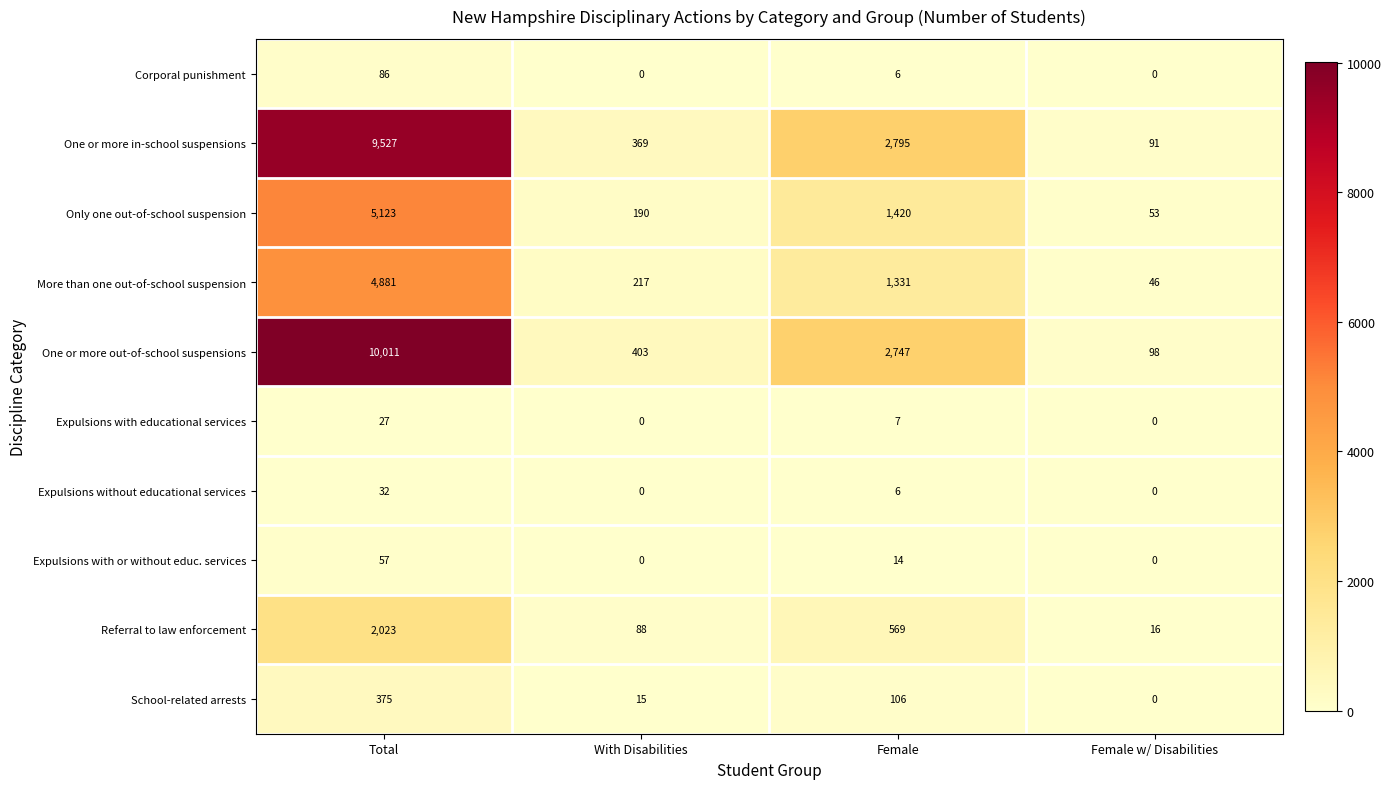

At which label is Referral to law enforcement closest to 1019?

Female